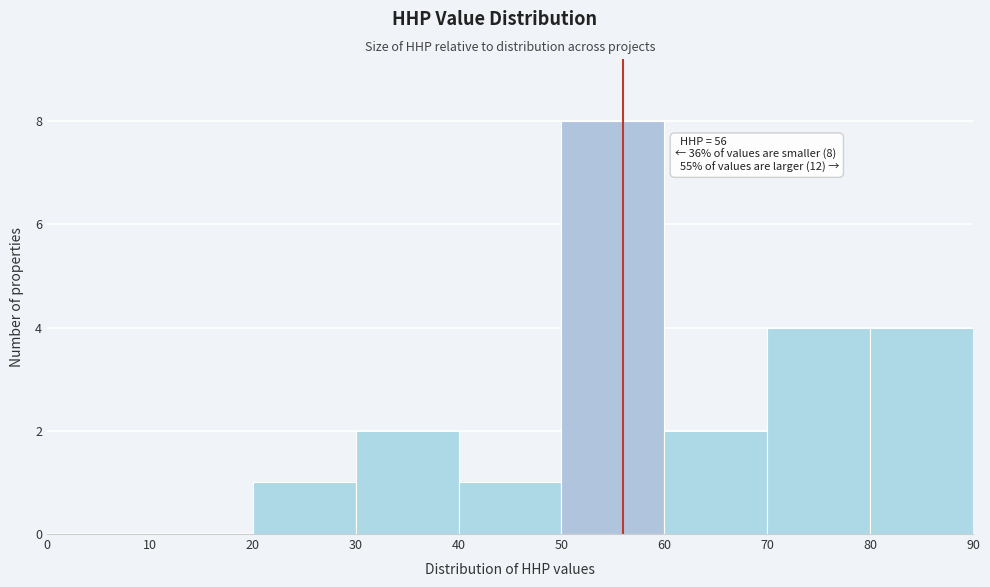

Over which range of the x-axis is the bar tallest?

50 to 60